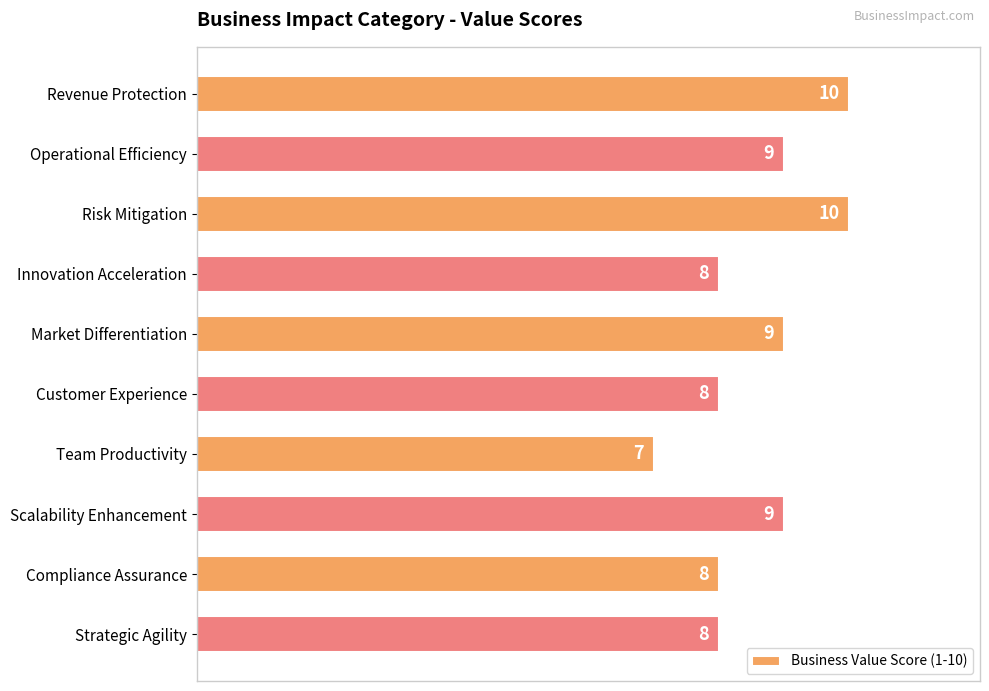

The chart shows a value of 10 at Revenue Protection. True or false?

True